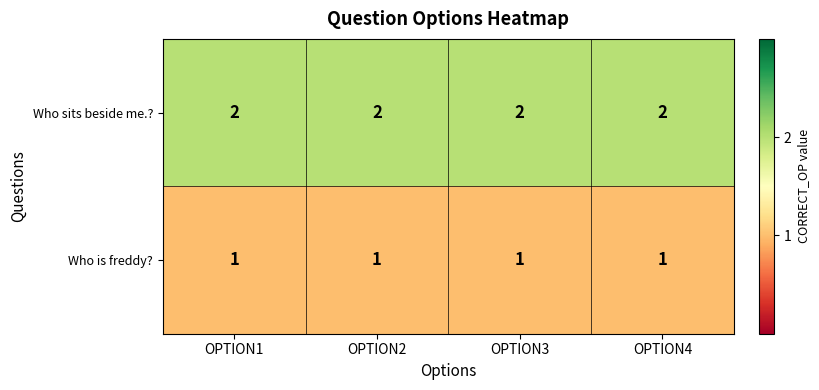

What is the sum of the Who sits beside me.? values at OPTION1 and OPTION4?

4